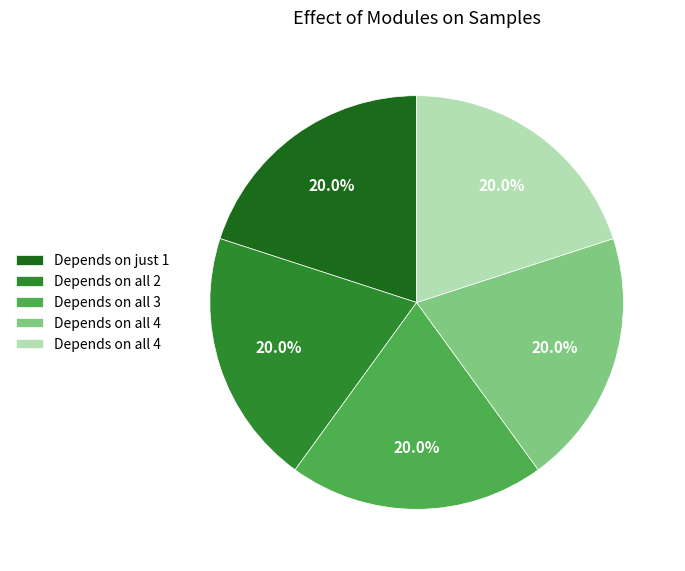

Is there any slice that represents more than half of the pie?

No